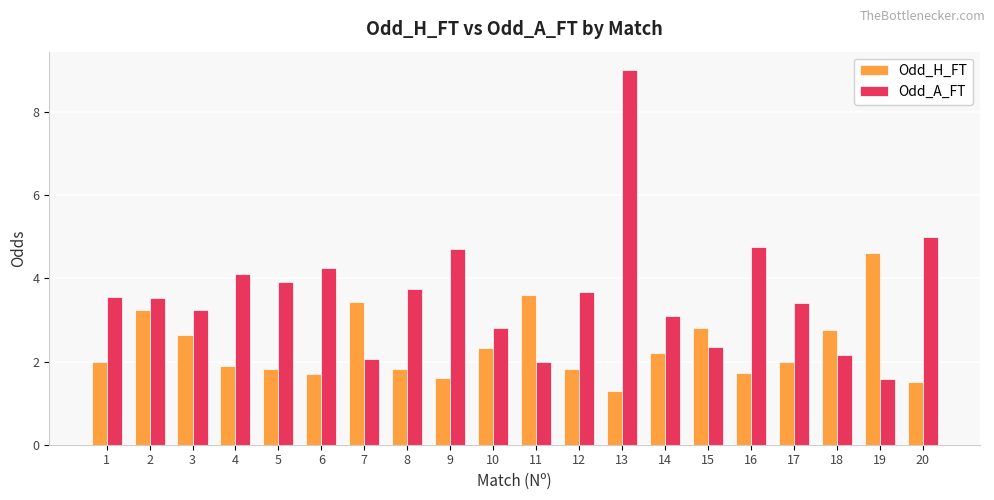

How many groups of bars are there?

20